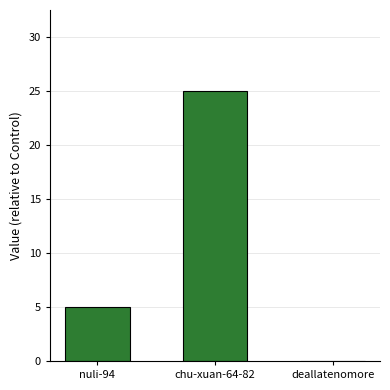

What is the greatest value displayed?

25